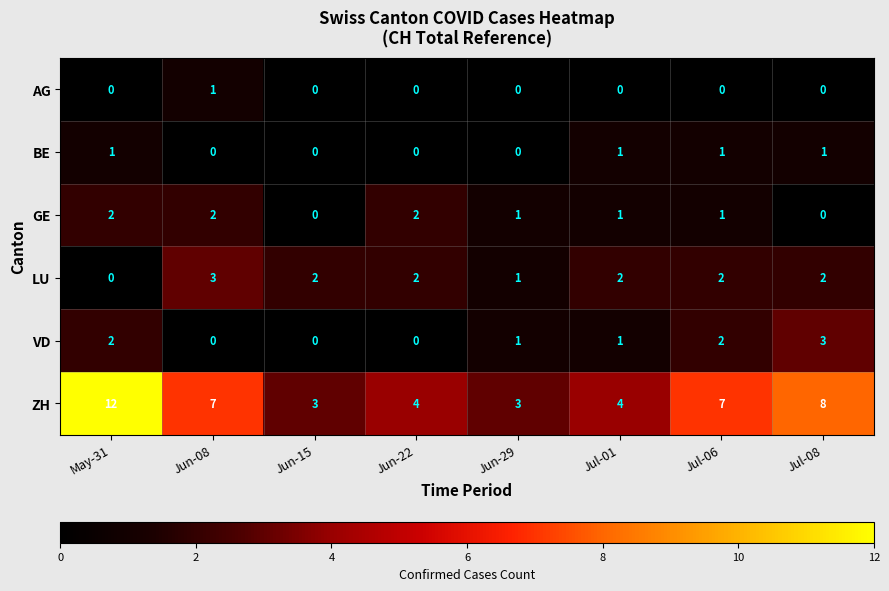

At which category is the sum across all series the highest?

May-31